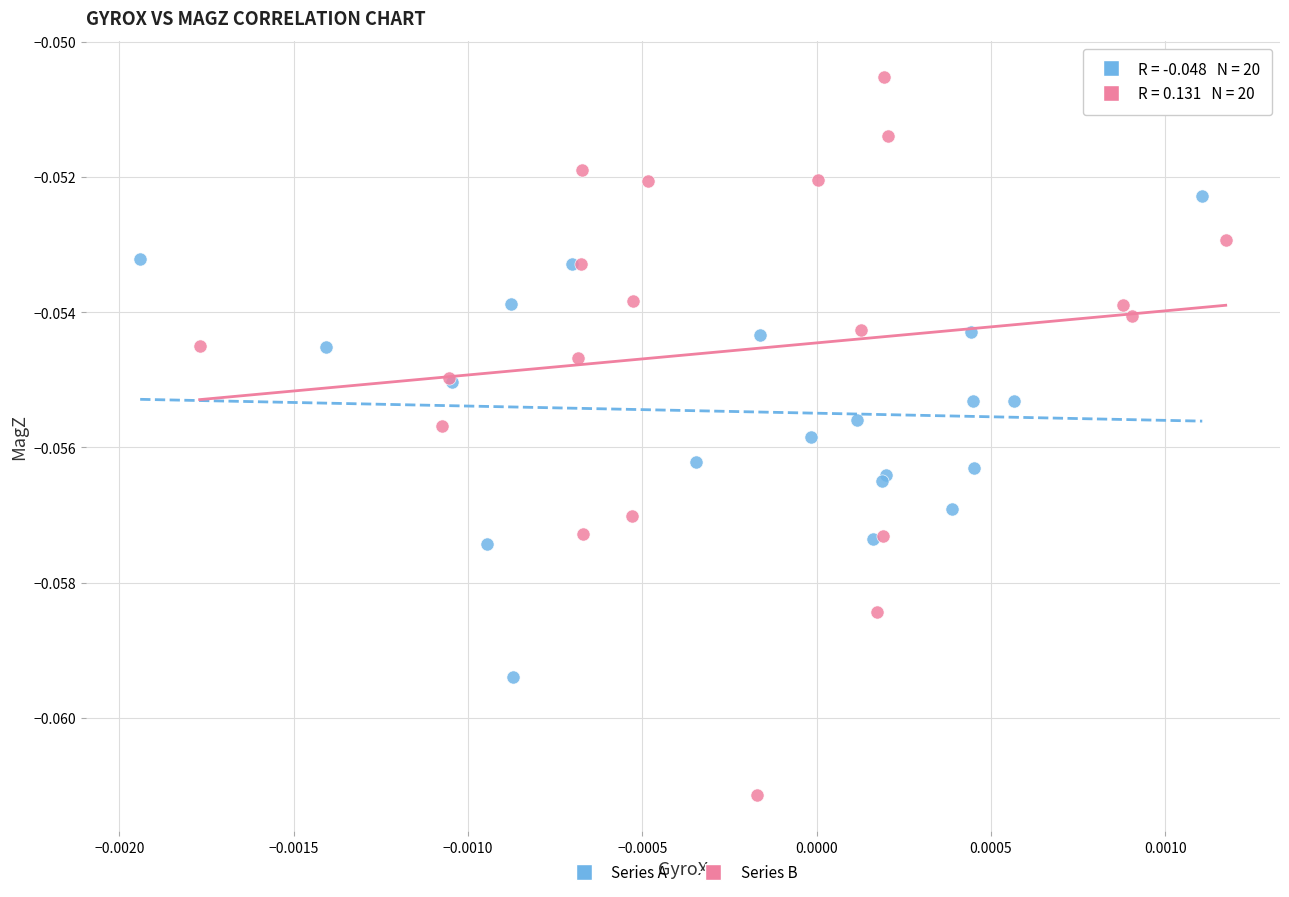

Which series has the widest spread of Y values?

Series B